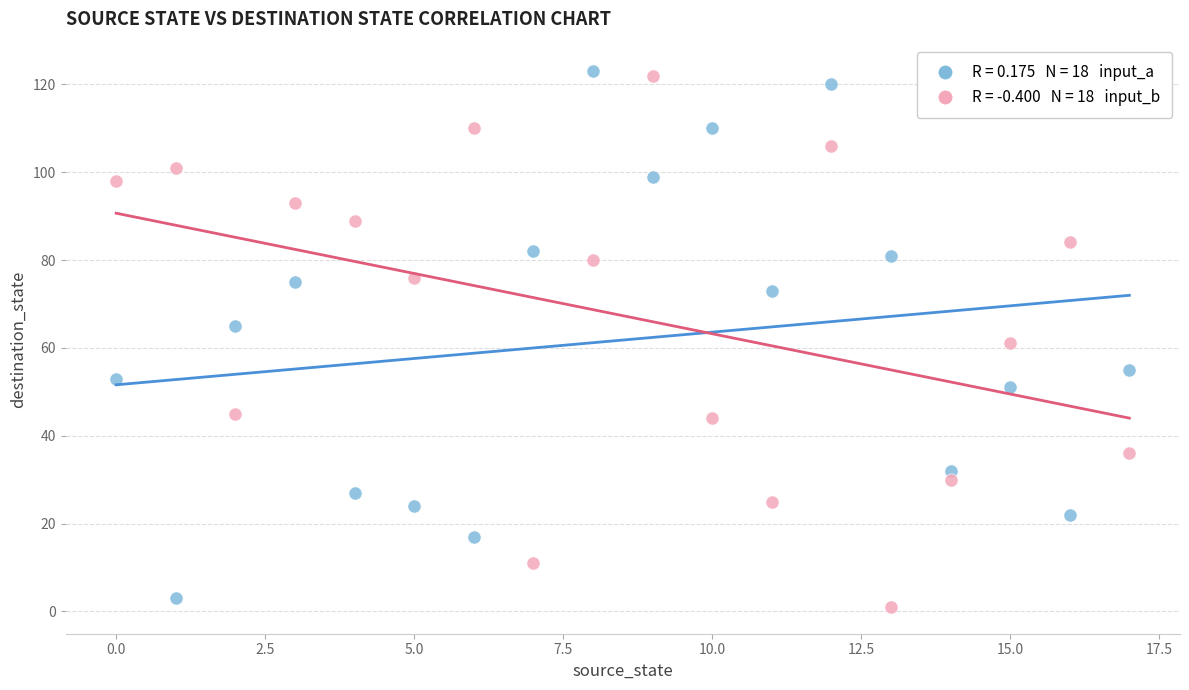

Across all data points, what is the range of Y values (max minus min)?

122